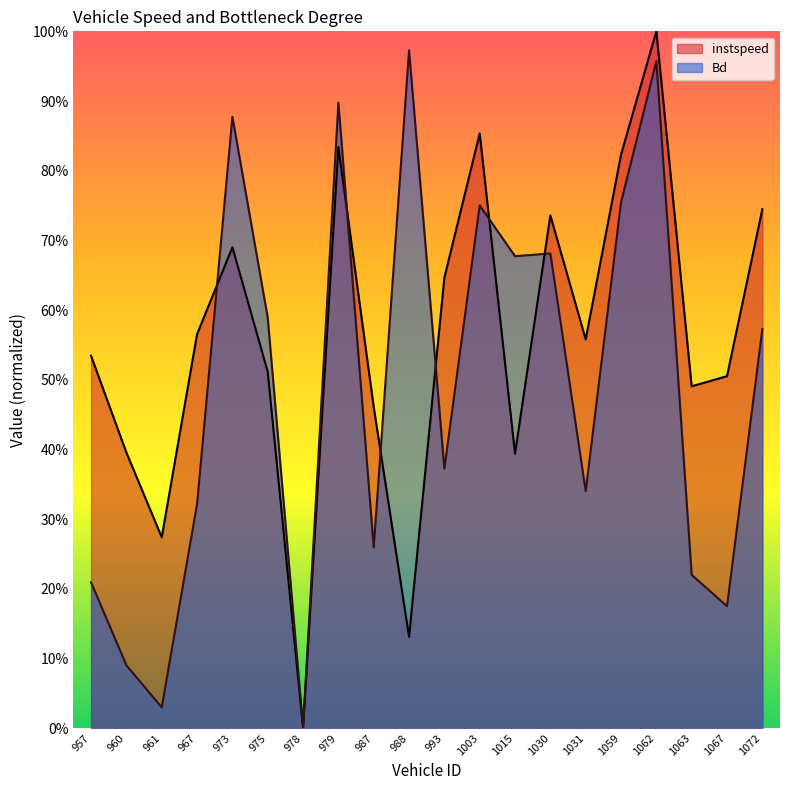

True or false: Bd and instspeed cross at least once.

True